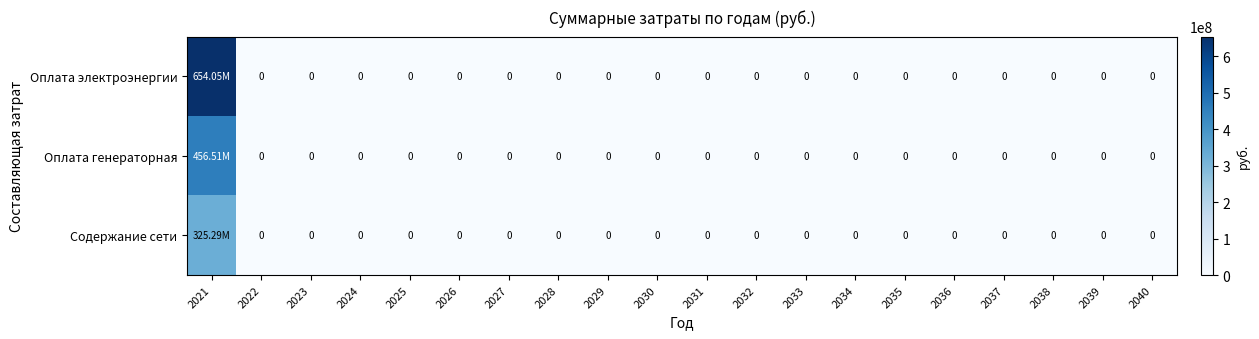

Rank the categories by Содержание сети value from highest to lowest.

2021, 2022, 2023, 2024, 2025, 2026, 2027, 2028, 2029, 2030, 2031, 2032, 2033, 2034, 2035, 2036, 2037, 2038, 2039, 2040